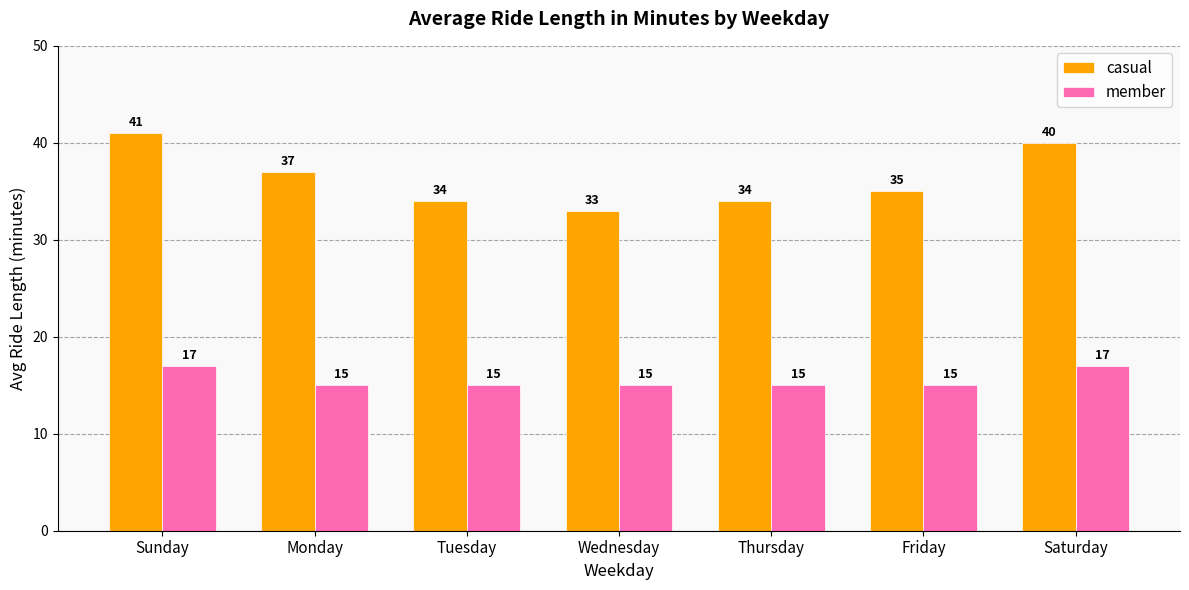

Read the member value at Sunday.

17